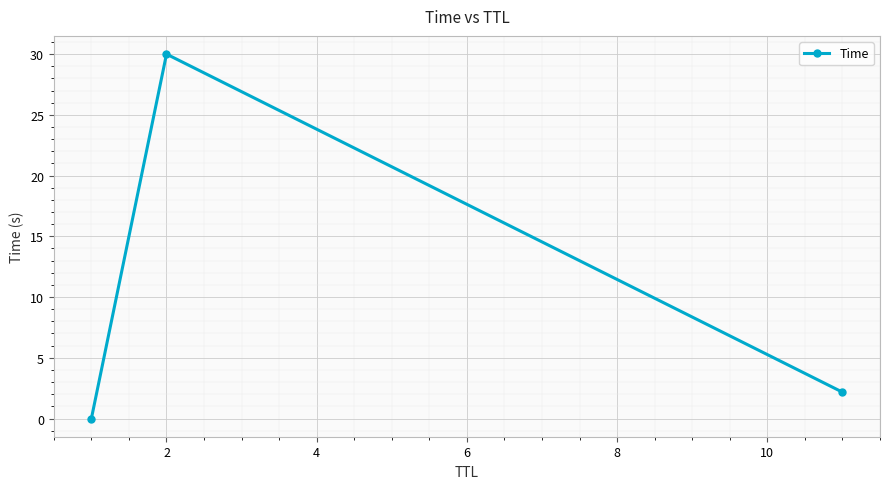

What is the sum of all values?

32.2